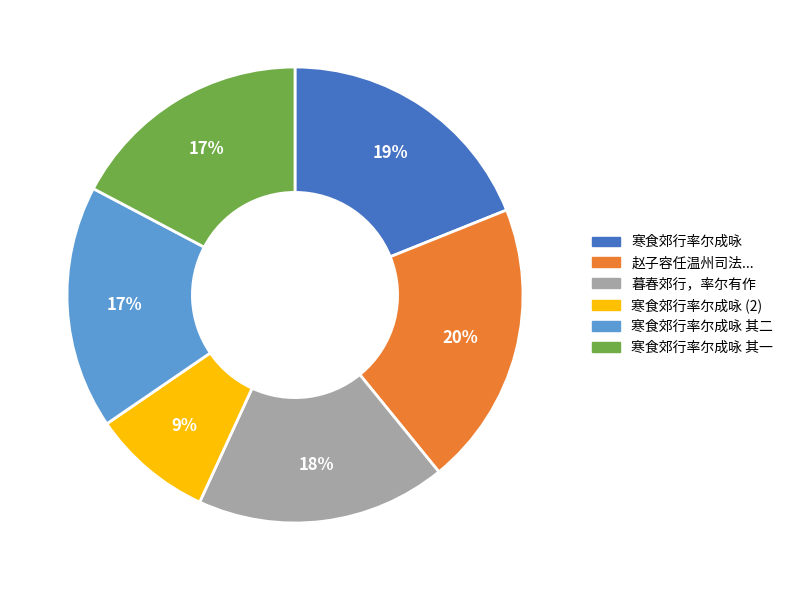

Is there a majority slice in this chart?

No